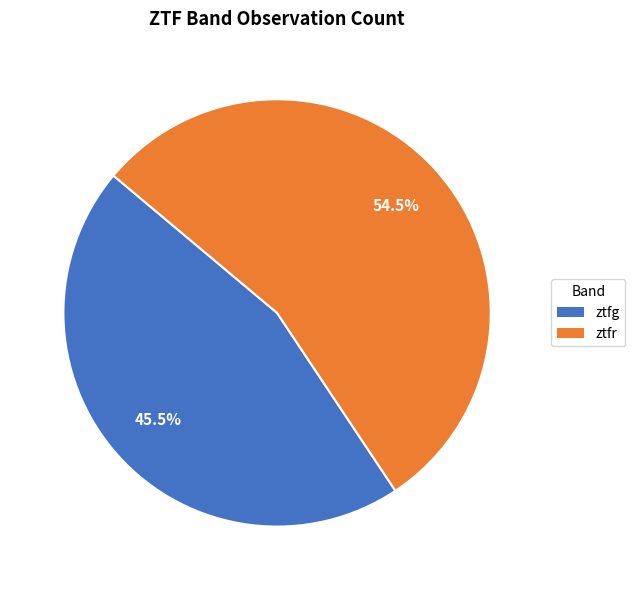

To the nearest percent, what is the difference between the ztfr and ztfg slice percentages?

9%